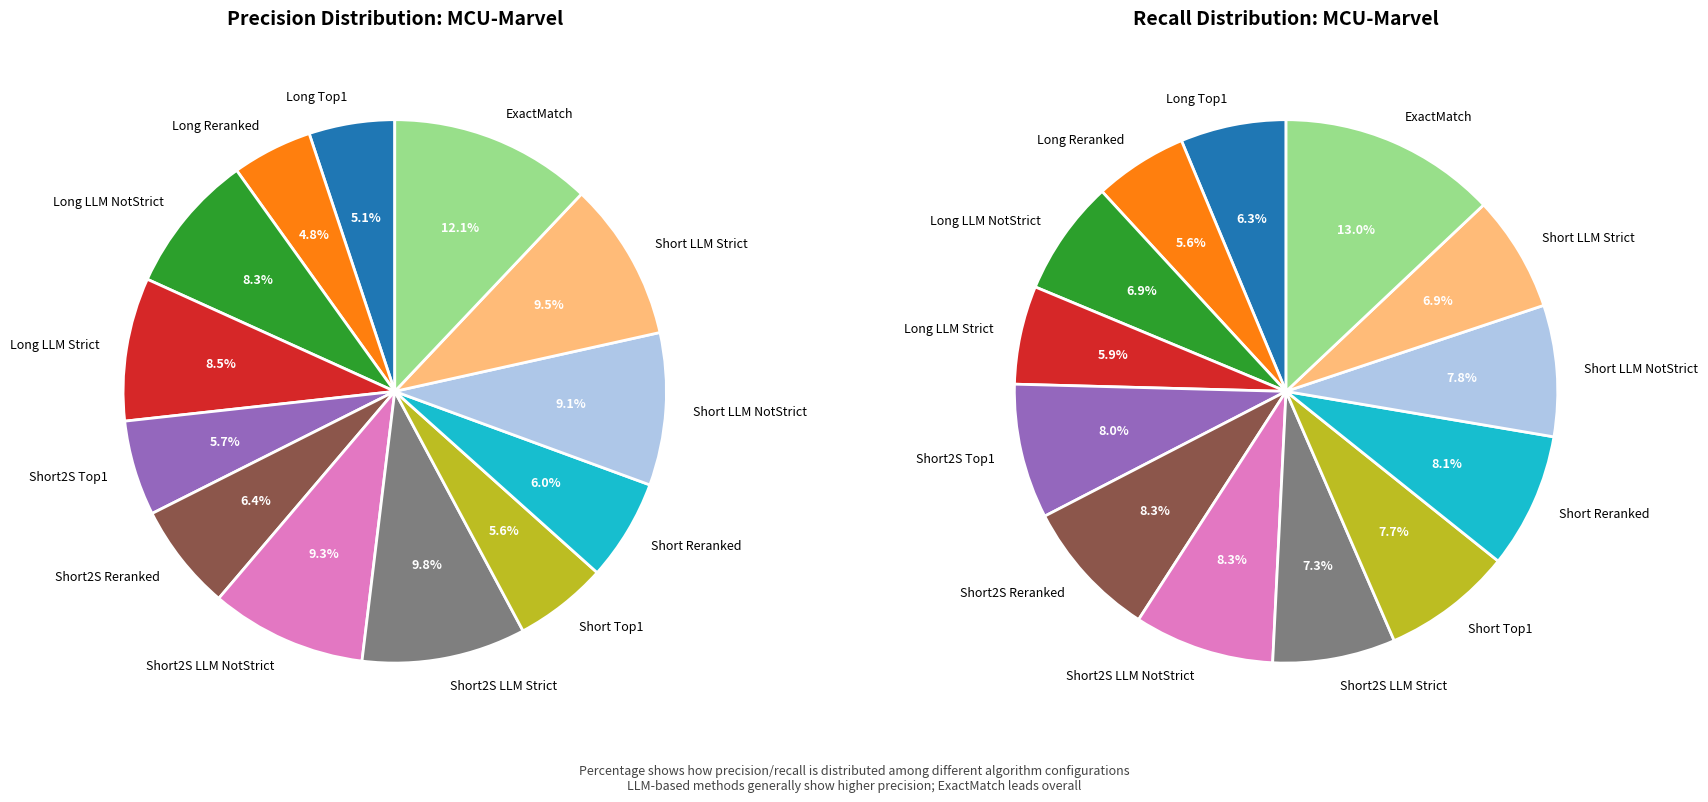

Does Long Reranked account for over 50% of the chart?

No